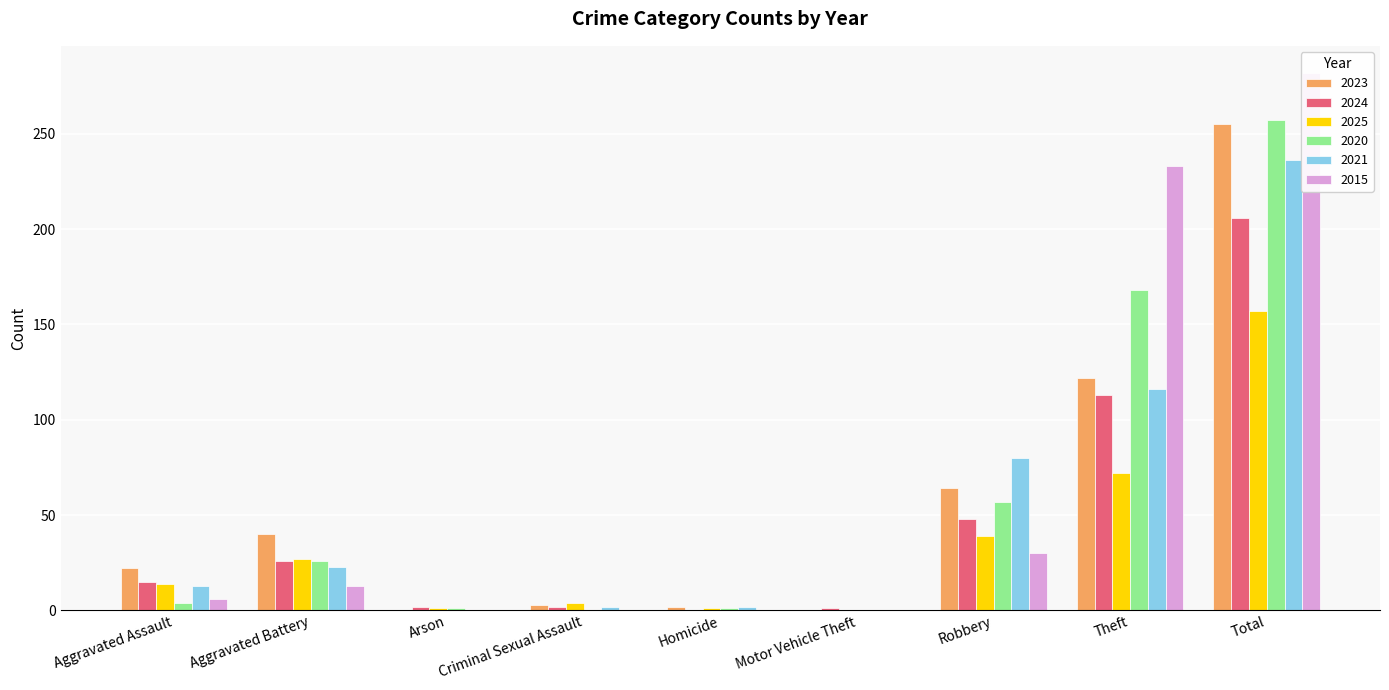

Reading left to right, transcribe all the data shown in this chart.

2023: 22	40	0	3	2	0	64	122	255
2024: 15	26	2	2	0	1	48	113	206
2025: 14	27	1	4	1	0	39	72	157
2020: 4	26	1	0	1	0	57	168	257
2021: 13	23	0	2	2	0	80	116	236
2015: 6	13	0	0	0	0	30	233	282